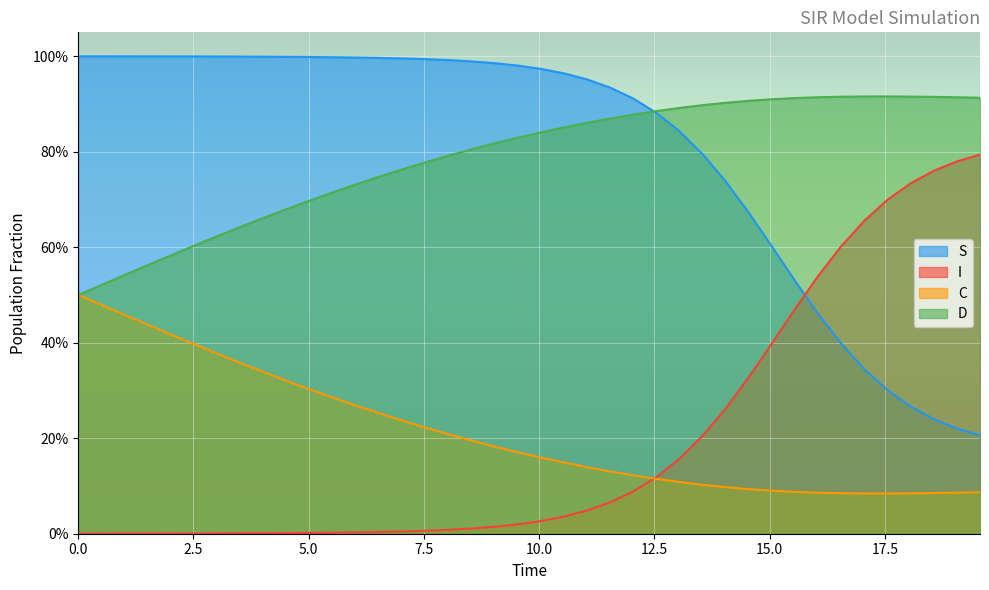

What is the average value of the C series?

0.2